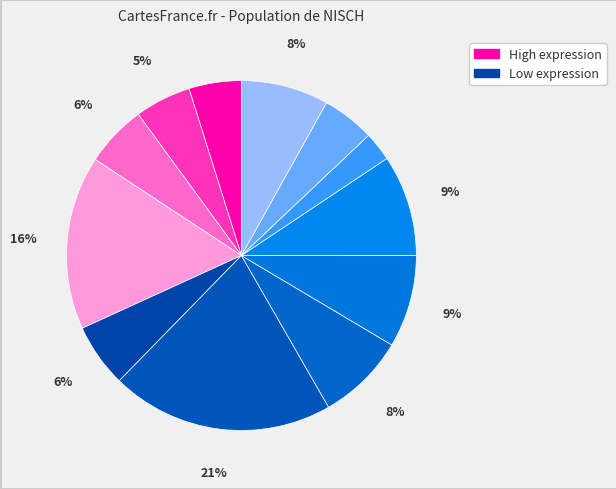

Count the number of slices in the pie.

12